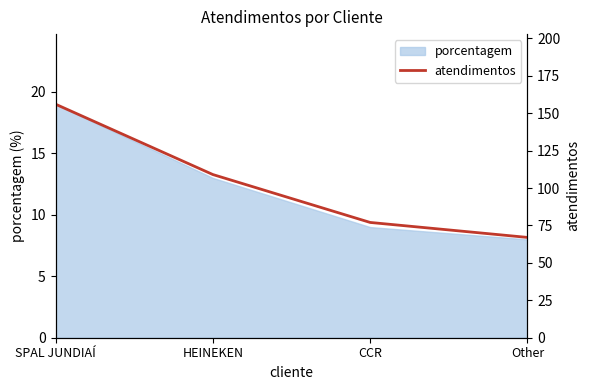

Is it true that the value at Other is 113?

False